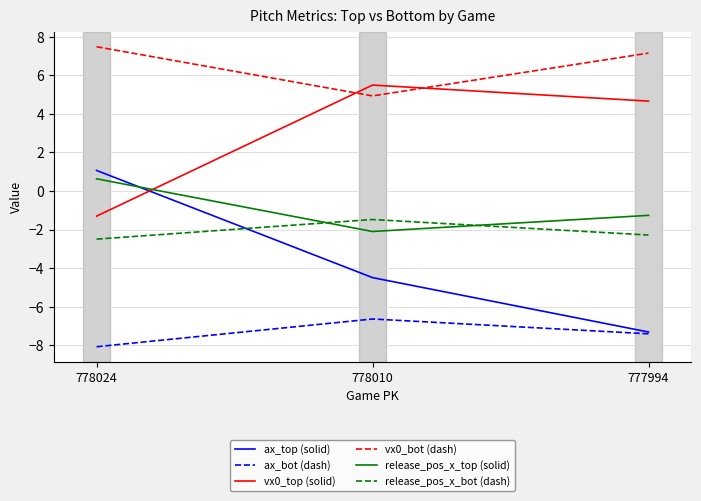

What is the spread (max minus min) of values at 777994?

14.6